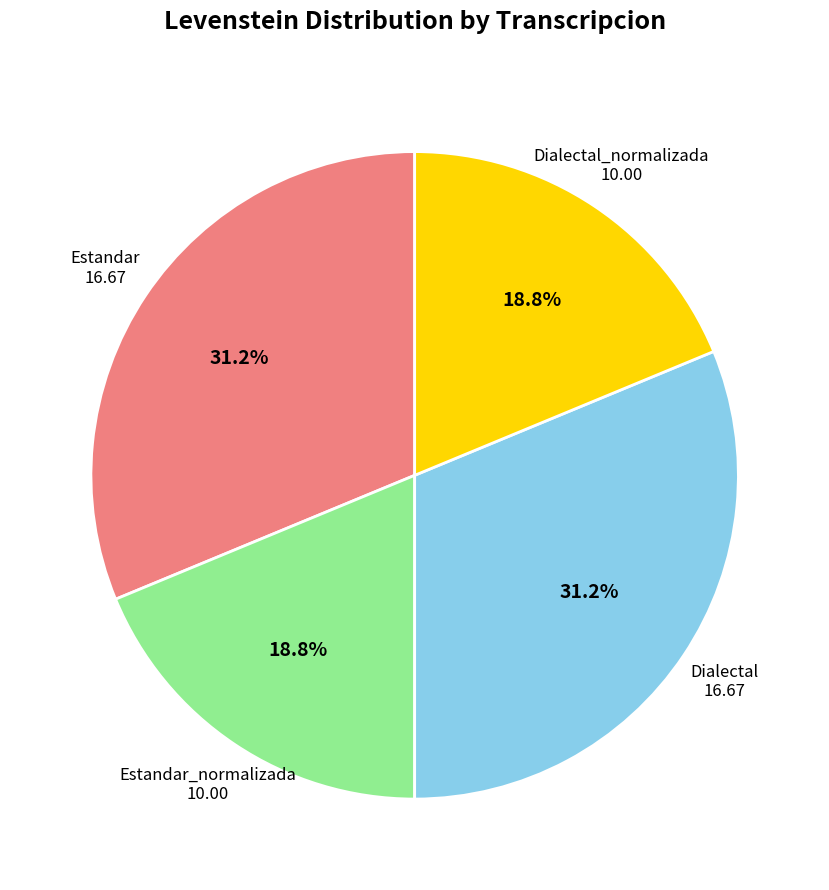

Does any single category account for the majority?

No